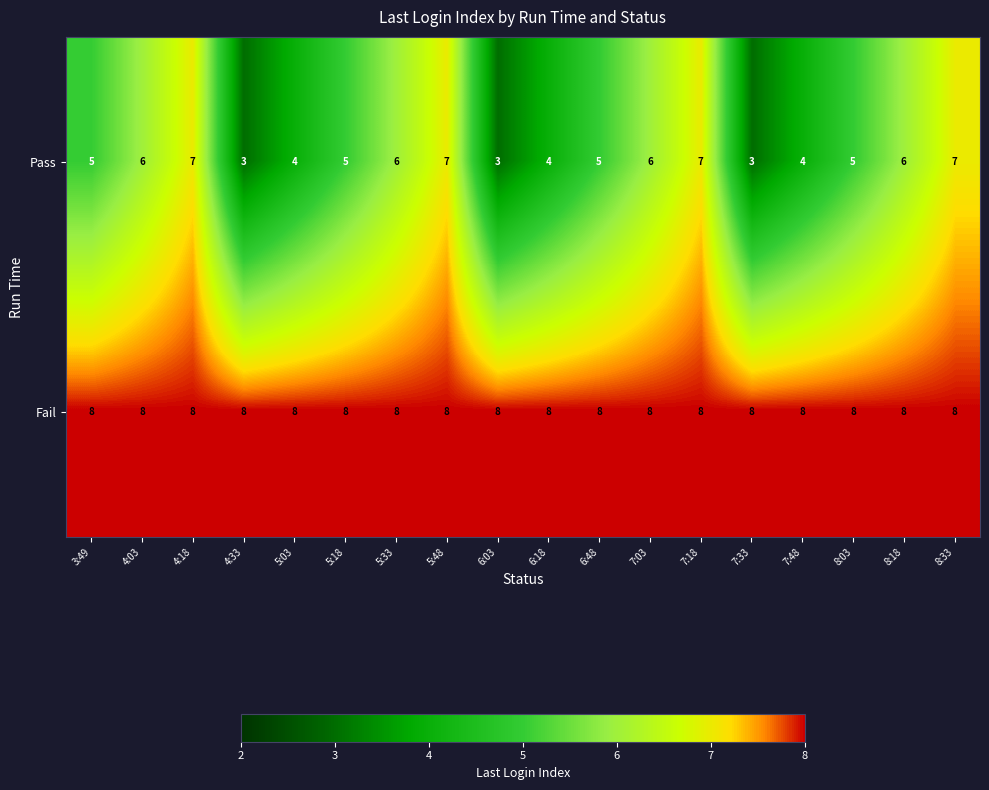

What is the maximum value for Fail?

8